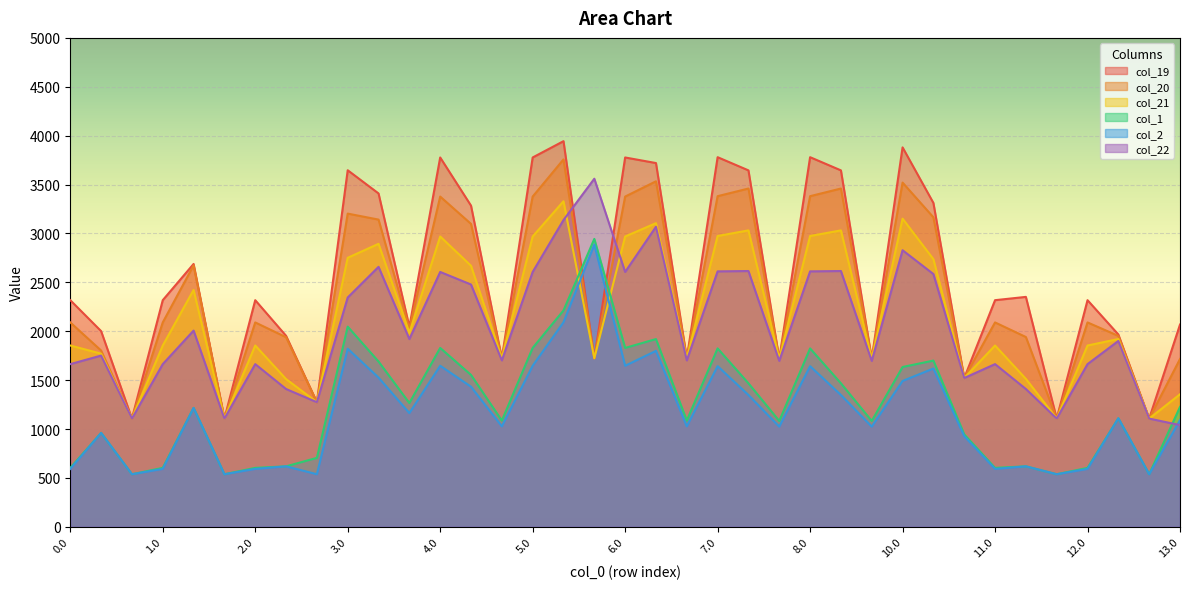

Reading right to left, what are all the values shown in this chart?

col_19: 2068.1	1106.8	1966.6	2317.6	1106.8	2351.3	2317.6	1521.5	3312.1	3880.3	1717.1	3645.1	3780.0	1717.1	3645.1	3780.0	1723.4	3720.0	3777.0	1723.4	3943.7	3777.0	1723.4	3284.4	3777.0	2045.5	3409.1	3646.3	1274.1	1953.2	2317.6	1106.8	2688.0	2317.6	1106.8	2001.1	2317.6
col_20: 1715.8	1106.8	1952.2	2090.0	1106.8	1940.9	2090.0	1521.5	3165.1	3520.1	1717.1	3459.5	3381.2	1717.1	3459.5	3381.2	1723.4	3533.4	3377.2	1723.4	3757.1	3377.2	1723.4	3097.8	3377.2	2028.5	3141.7	3203.0	1274.1	1938.9	2090.0	1106.8	2673.6	2090.0	1106.8	1802.7	2090.0
col_21: 1355.1	1106.8	1920.2	1854.1	1106.8	1512.8	1854.1	1521.5	2737.1	3151.4	1717.1	3031.4	2973.9	1717.1	3031.4	2973.9	1723.1	3105.3	2969.0	1723.1	3329.1	2969.0	1723.1	2669.7	2969.0	1984.5	2893.8	2751.2	1274.1	1510.8	1854.1	1106.8	2422.1	1854.1	1106.8	1770.6	1854.1
col_1: 1226.1	537.6	1109.7	602.4	537.6	618.4	602.4	945.7	1699.8	1634.4	1082.4	1467.5	1824.3	1082.4	1467.5	1824.3	1086.4	1919.9	1829.3	2944.3	2212.6	1829.3	1086.4	1553.3	1829.3	1265.7	1690.2	2047.1	705.0	618.4	602.4	537.6	1215.6	602.4	537.6	960.2	602.4
col_2: 1091.1	537.6	1109.7	592.2	537.6	618.4	592.2	926.3	1618.7	1491.5	1024.5	1347.8	1642.8	1024.5	1347.8	1642.8	1027.4	1799.2	1646.8	2885.3	2091.9	1646.8	1027.4	1432.5	1646.8	1163.2	1526.0	1821.0	537.6	618.4	592.2	537.6	1215.6	592.2	537.6	960.2	592.2
col_22: 1040.0	1106.8	1900.5	1663.7	1106.8	1409.2	1663.7	1521.5	2584.7	2828.4	1696.9	2615.8	2612.3	1696.9	2615.8	2612.3	1701.8	3068.2	2606.3	3559.7	3137.1	2606.3	1701.8	2477.8	2606.3	1919.8	2658.4	2345.0	1274.1	1409.2	1663.7	1106.8	2006.4	1663.7	1106.8	1751.0	1663.7